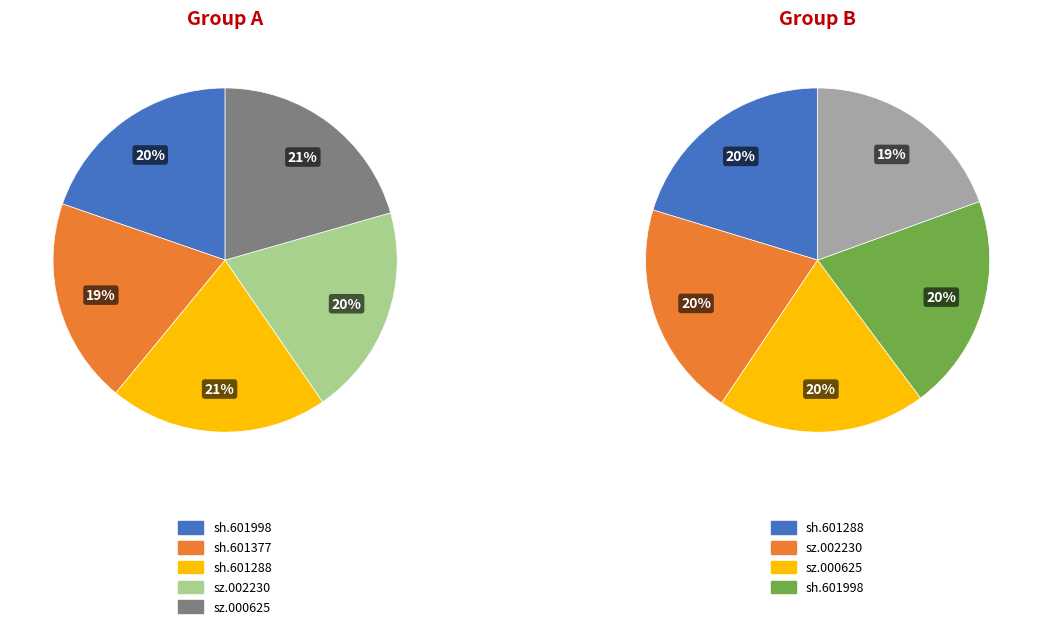

The sh.601288 slice represents 34% of the pie. True or false?

False